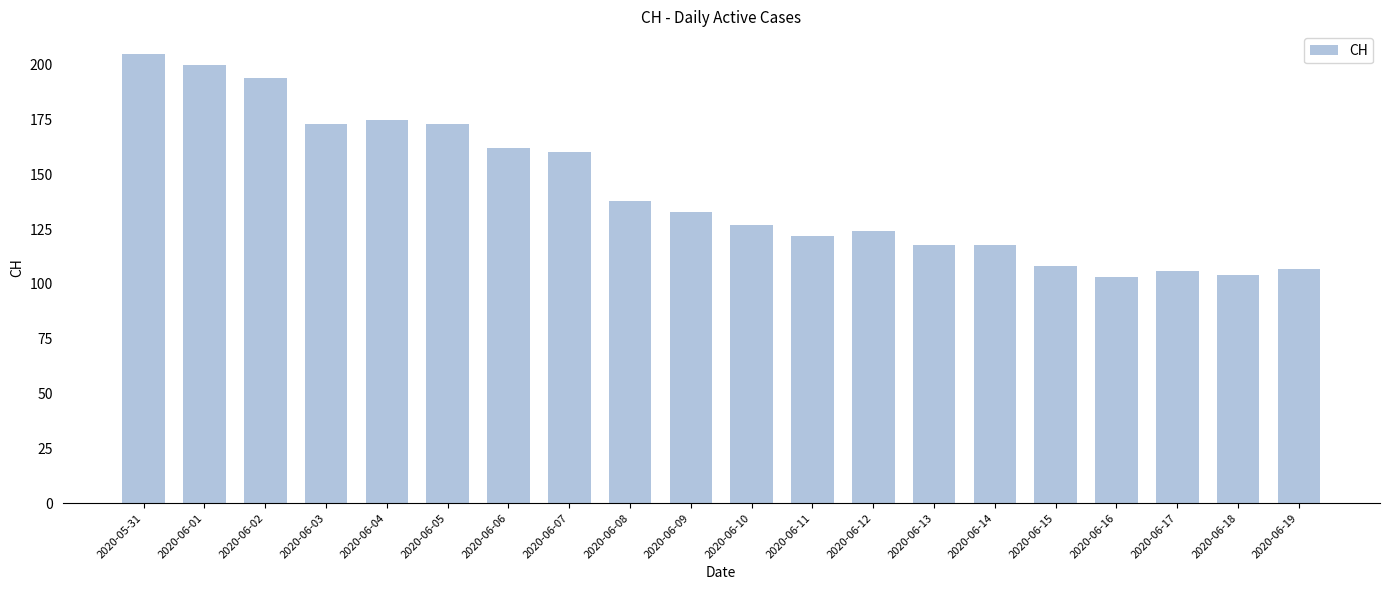

What is the difference between the values at 2020-06-06 and 2020-06-17?

56